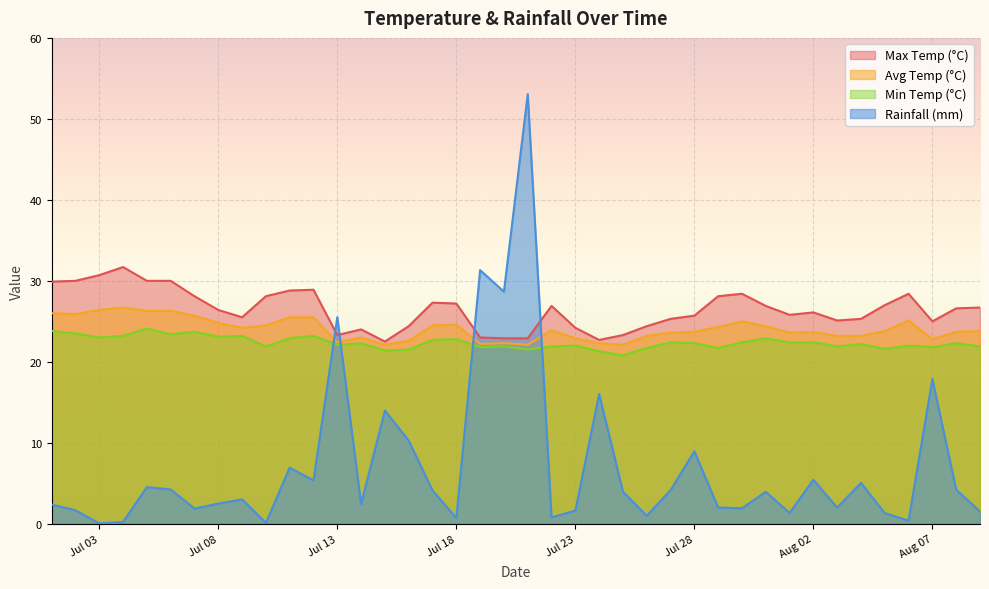

Which series has the widest spread of values?

Rainfall (mm)